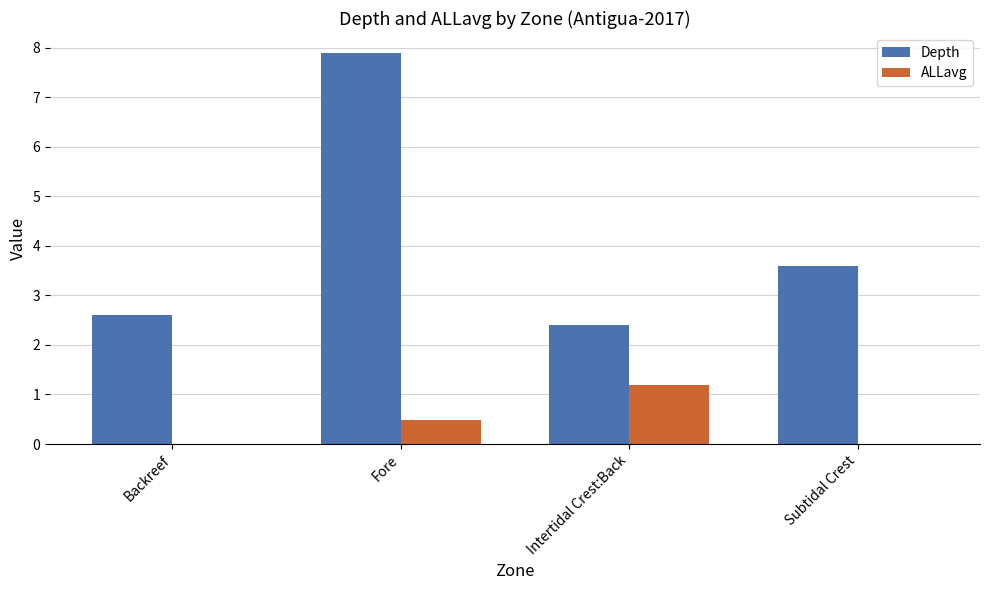

Is the value of Depth at Backreef greater than the value of ALLavg at Subtidal Crest?

Yes